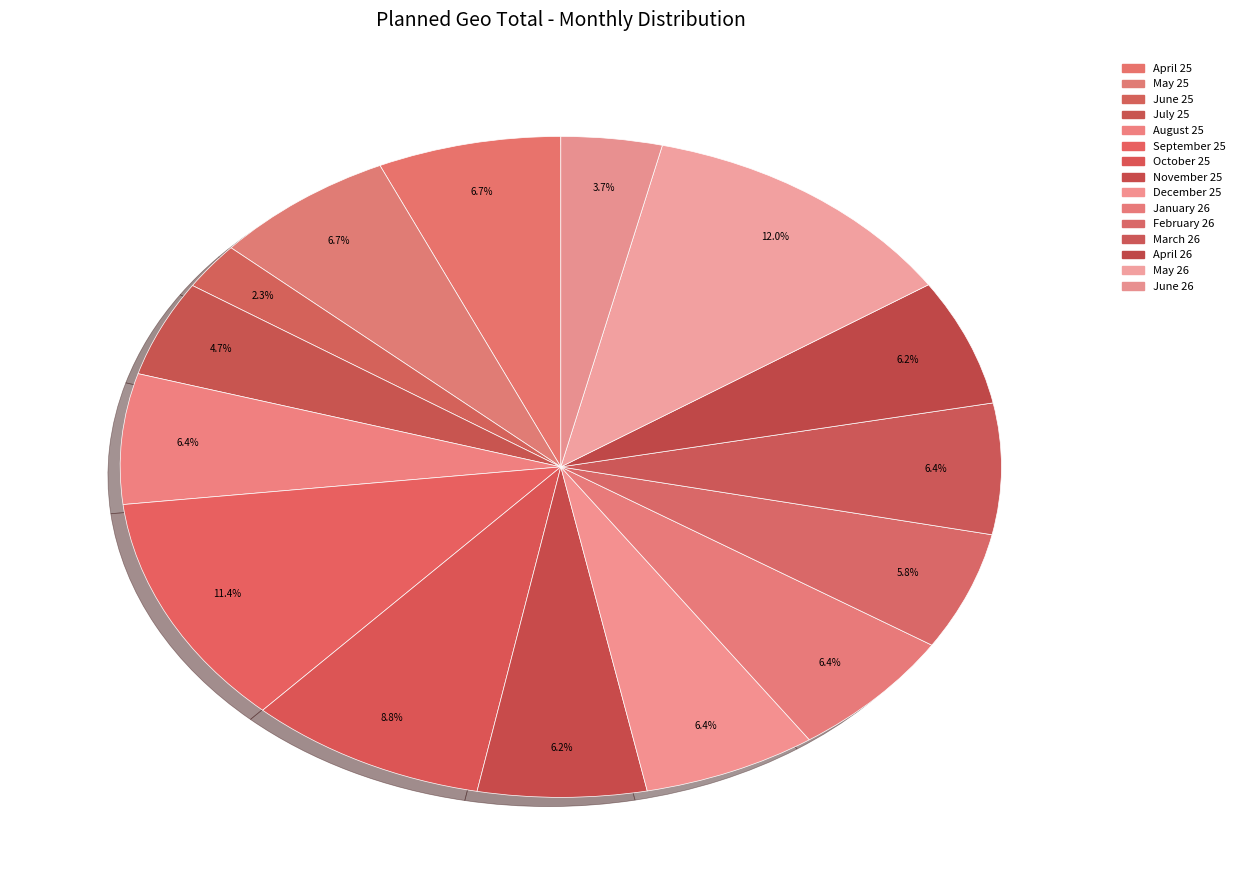

What is the smallest slice in the pie chart?

June 25